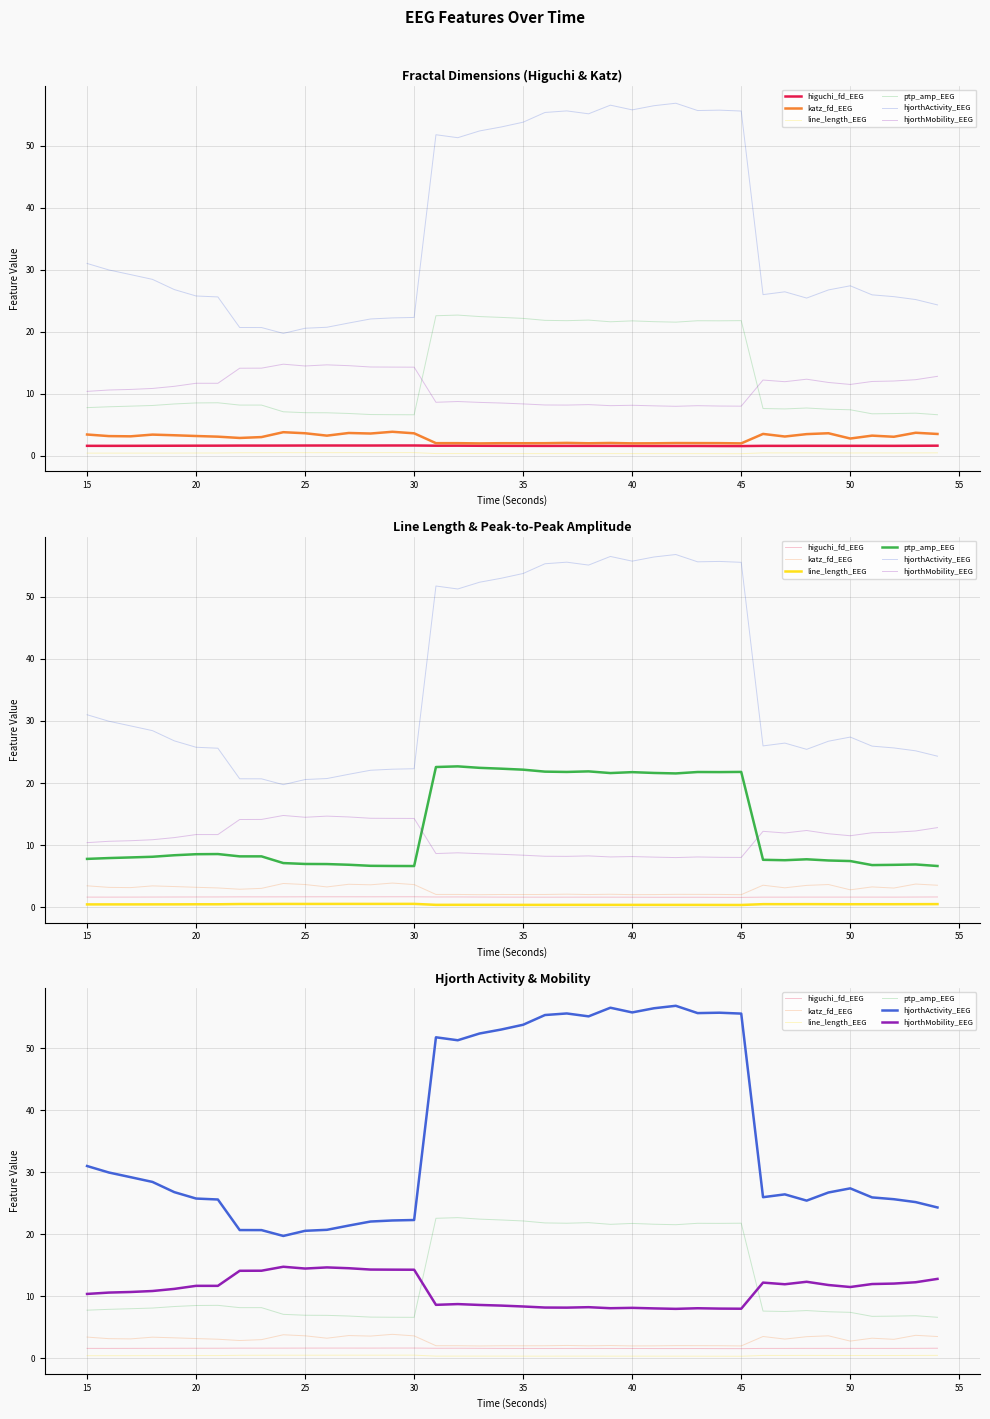

How many lines are shown in the chart?

6